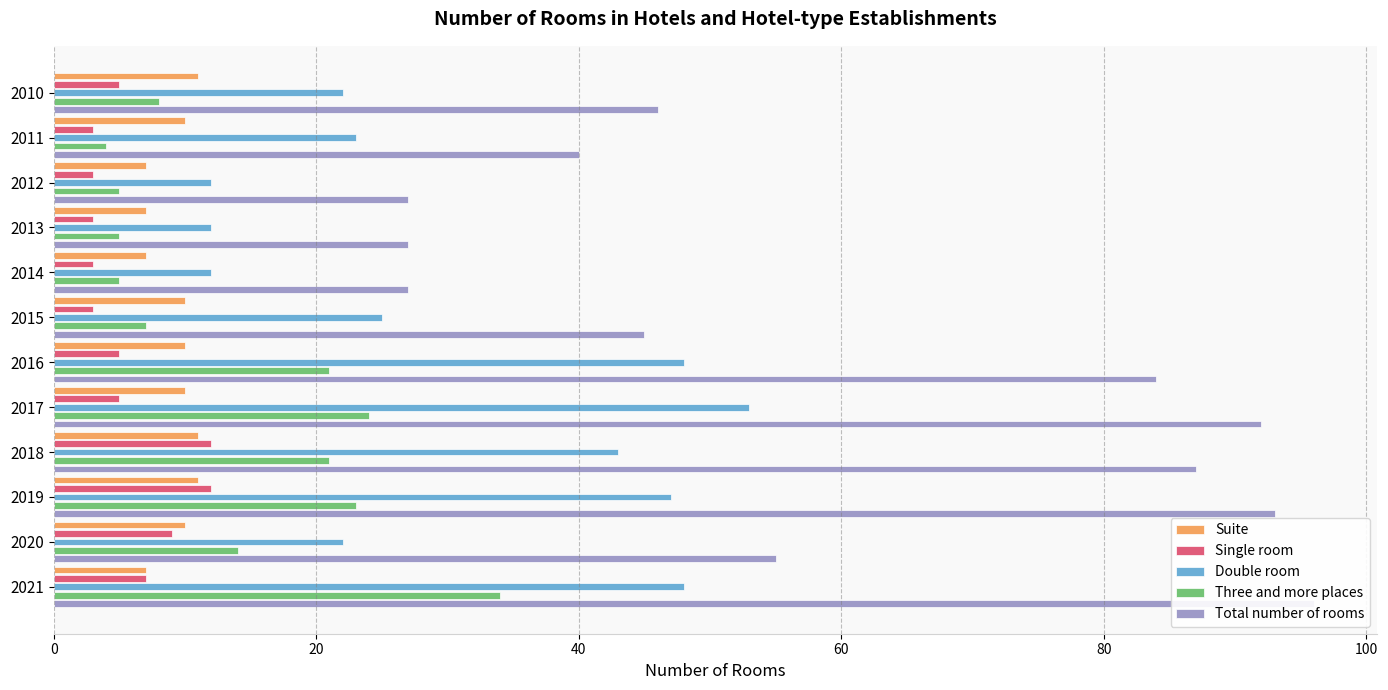

How many groups of bars are there?

12